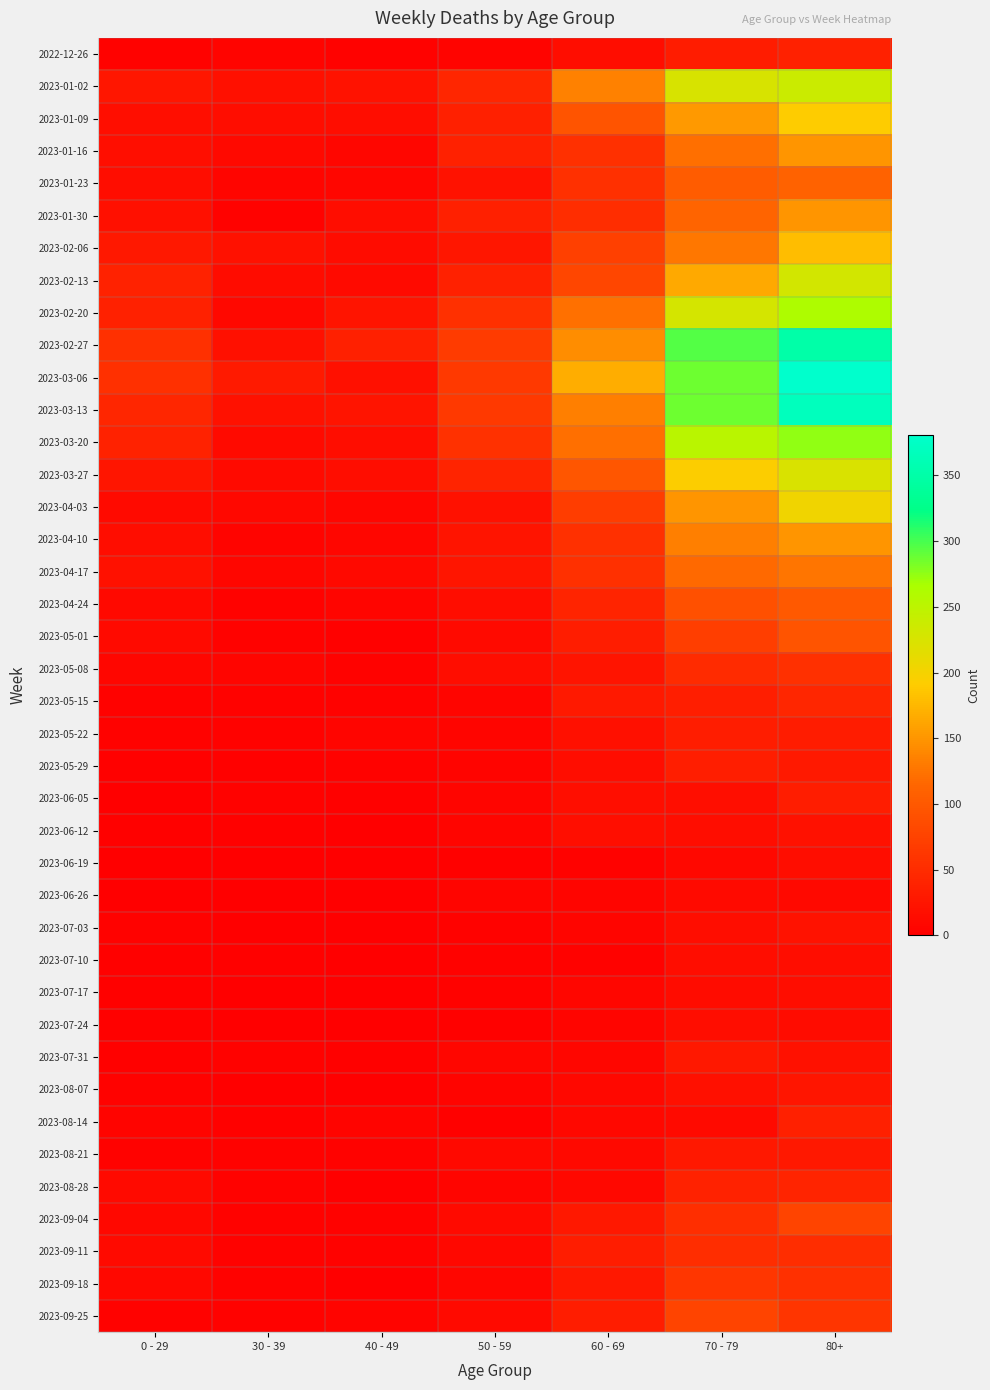

Rank the series by their maximum value, from highest to lowest.

2023-03-06, 2023-03-13, 2023-02-27, 2023-03-20, 2023-02-20, 2023-01-02, 2023-02-13, 2023-03-27, 2023-04-03, 2023-01-09, 2023-02-06, 2023-01-16, 2023-01-30, 2023-04-10, 2023-04-17, 2023-01-23, 2023-04-24, 2023-05-01, 2023-09-04, 2023-09-25, 2023-09-18, 2023-05-08, 2023-09-11, 2023-05-15, 2023-08-28, 2022-12-26, 2023-08-14, 2023-05-29, 2023-05-22, 2023-06-05, 2023-07-31, 2023-08-21, 2023-08-07, 2023-07-03, 2023-06-12, 2023-06-19, 2023-07-10, 2023-07-24, 2023-07-17, 2023-06-26